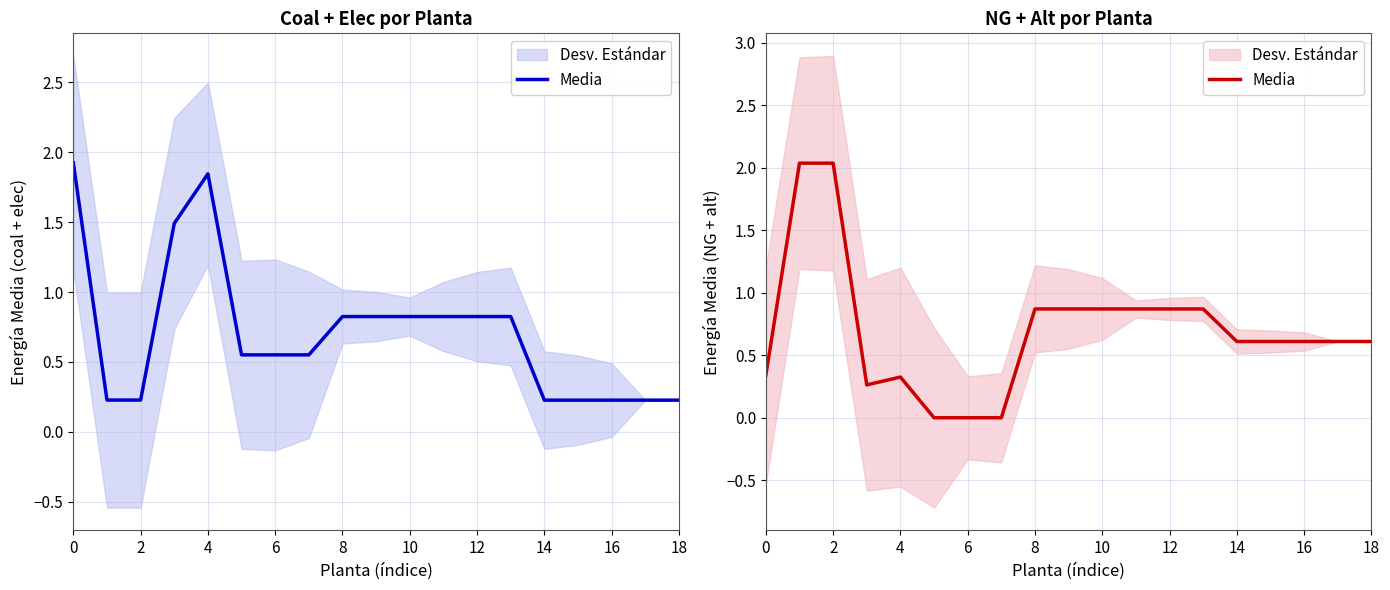

What is the sum of all values?

13.3